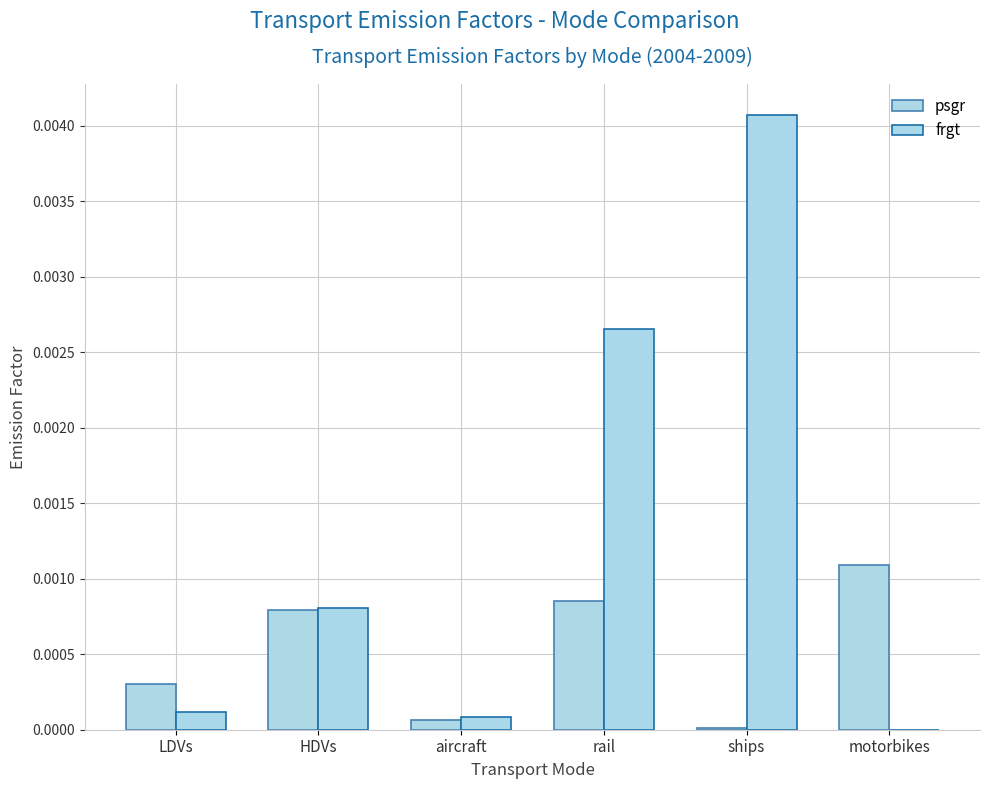

How many values in frgt are above zero?

5